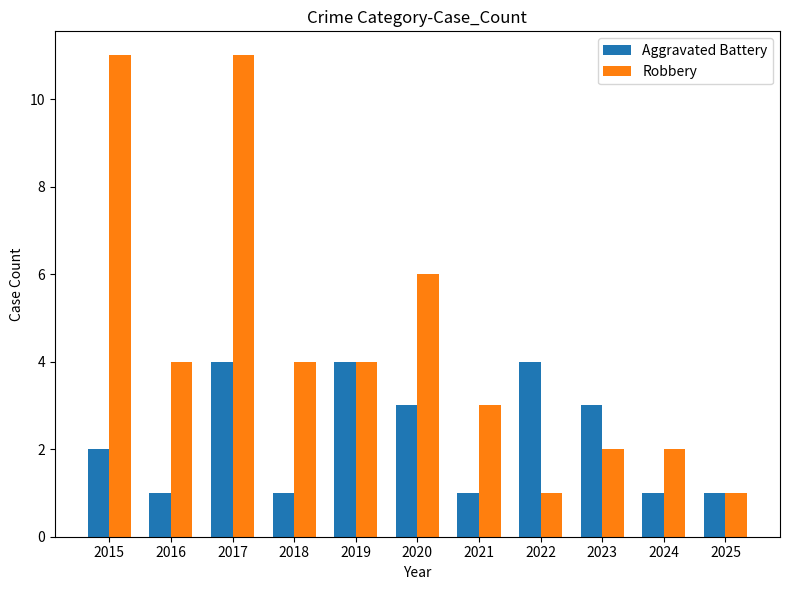

What is the value of the Robbery bar at the 3rd from the left?

11